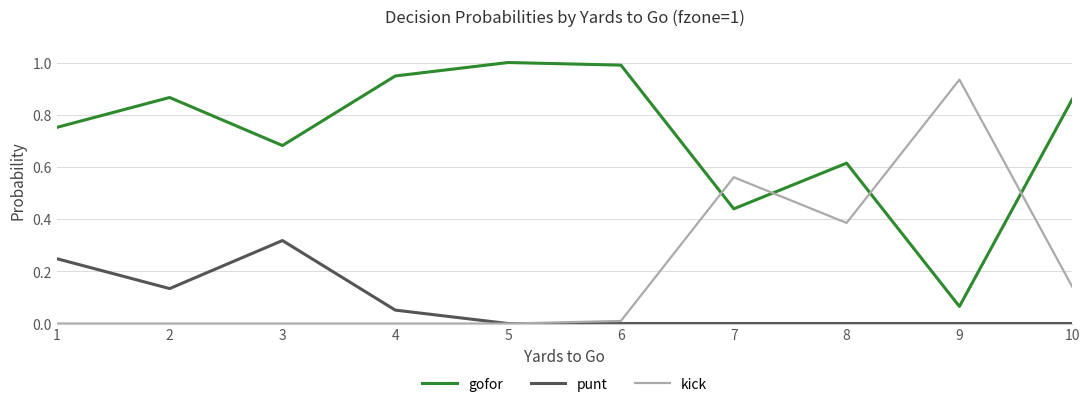

At which label does punt reach its peak?

3